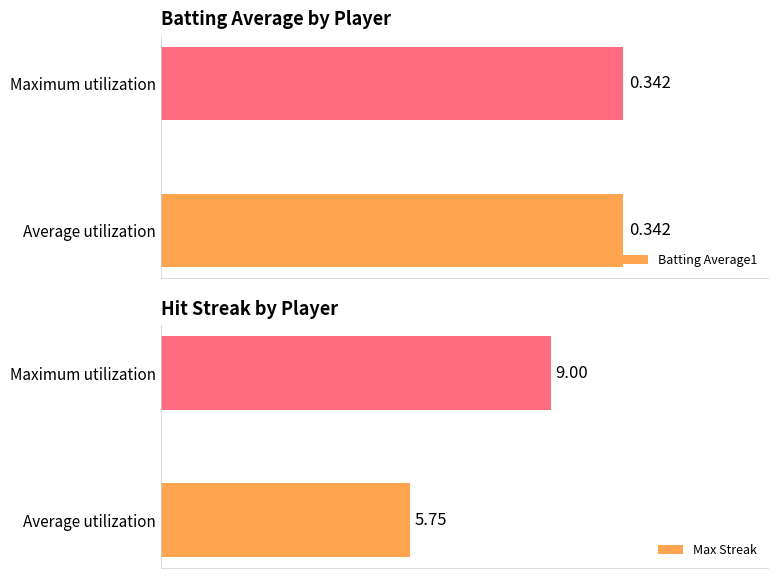

At which label is Max Streak closest to 7?

Average utilization